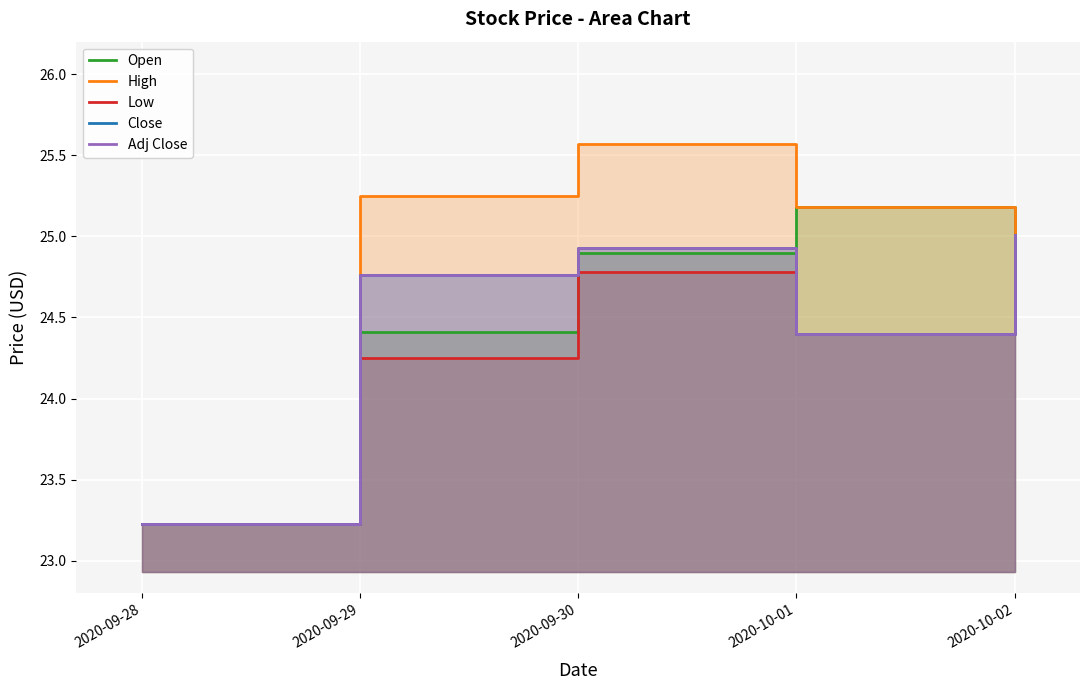

Rank the series at 2020-09-30 from lowest to highest value.

Low, Open, Close, Adj Close, High